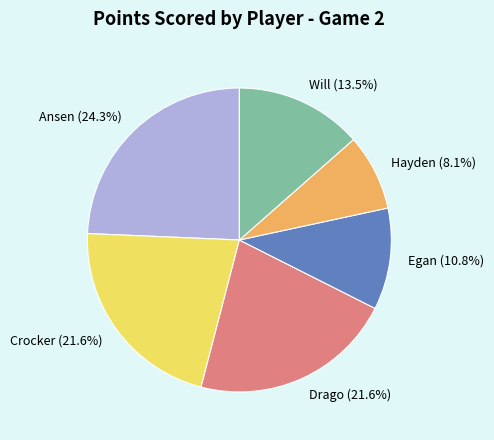

What percentage do Will and Egan together represent?

24.3%